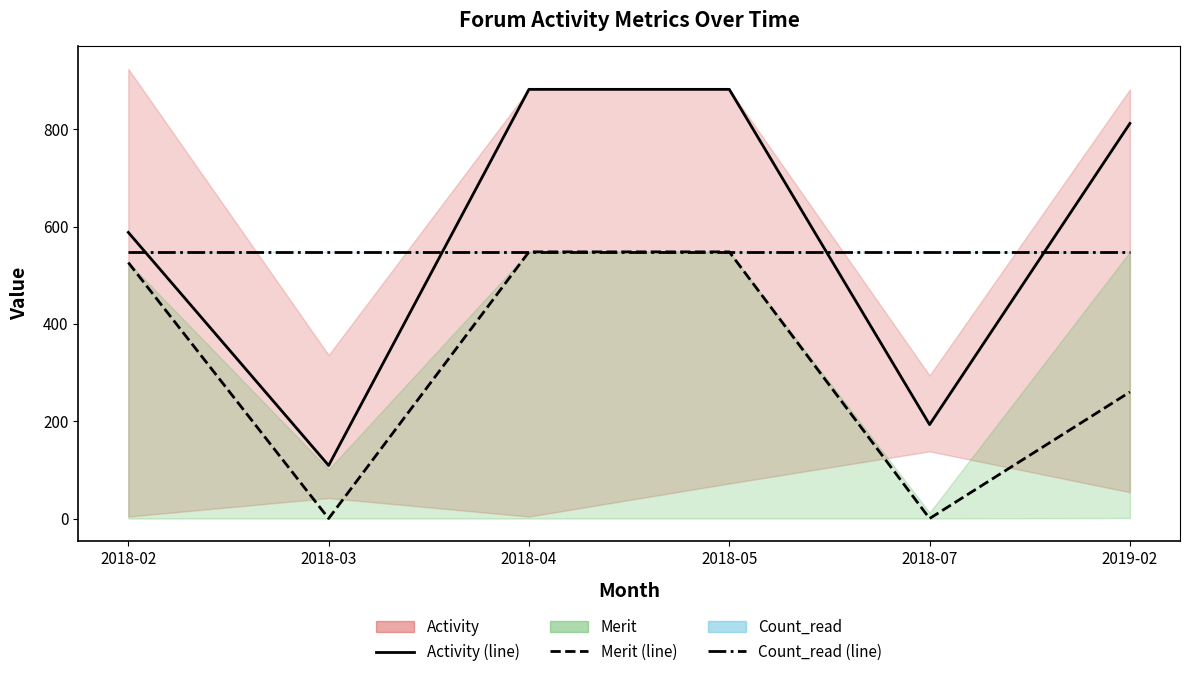

At how many categories does at least one series exceed 322?

6